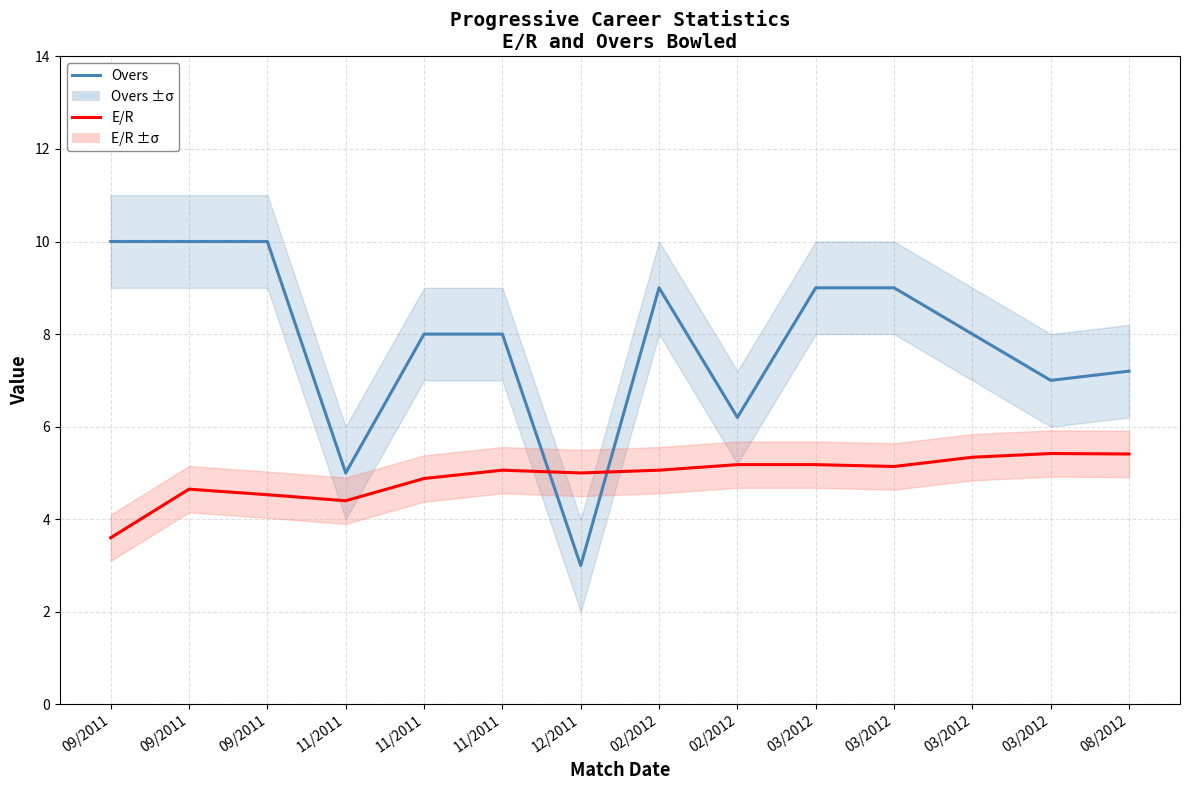

At 02/2012, list the series in order from smallest to largest.

E/R, Overs